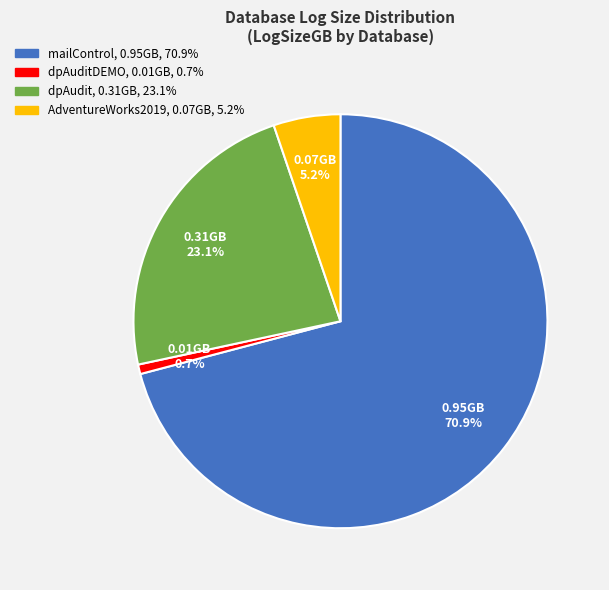

Does any single category account for the majority?

Yes